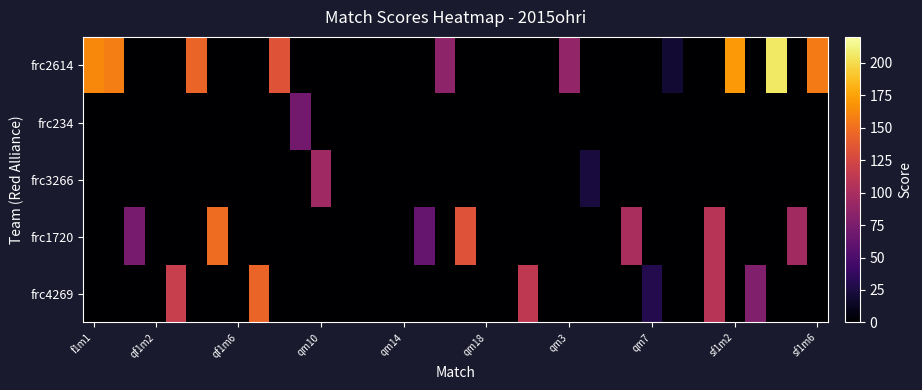

At how many categories does at least one series exceed 49?

22